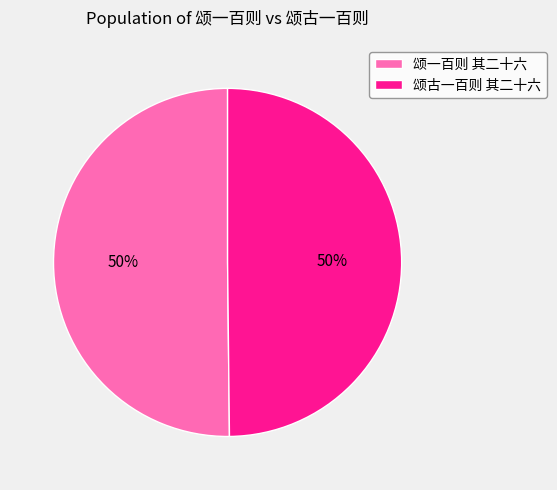

Approximately how many times larger is the value at 颂一百则 其二十六 compared to 颂古一百则 其二十六?

1.0